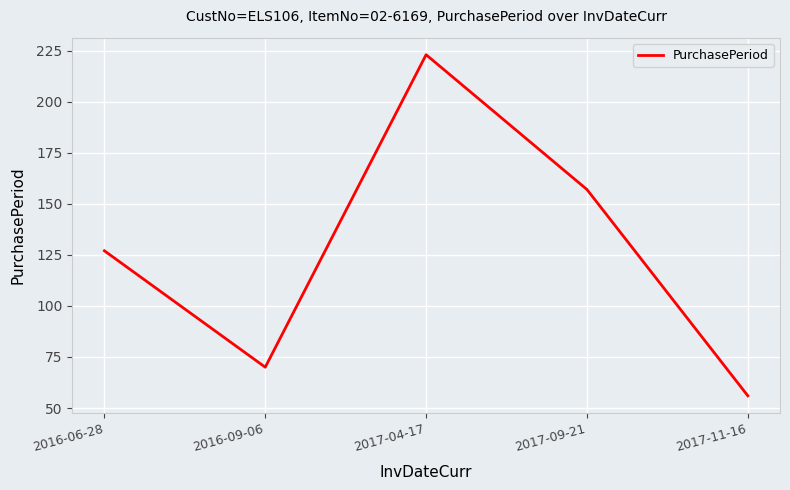

Does the chart display data point markers on the line(s)?

No